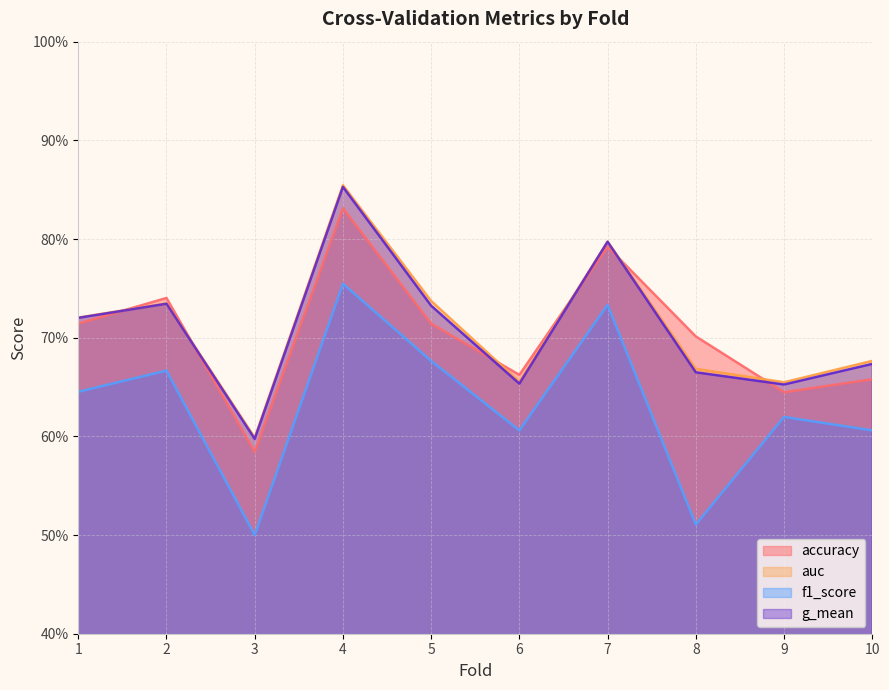

What is the value of the f1_score point at the 7th from the left?

0.7